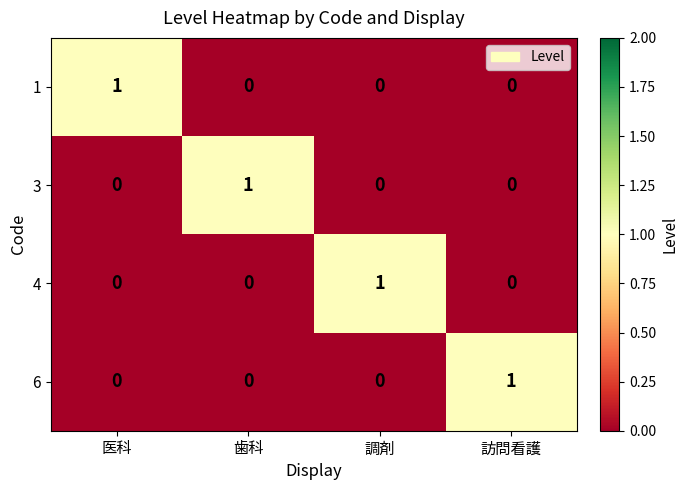

At how many categories does at least one series exceed 0?

4